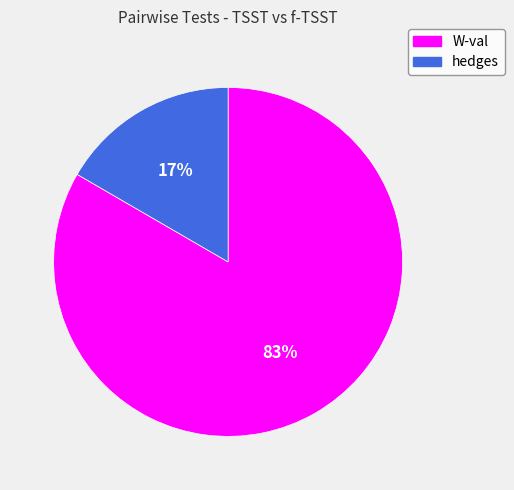

Do hedges and W-val together represent more than half of the pie?

Yes